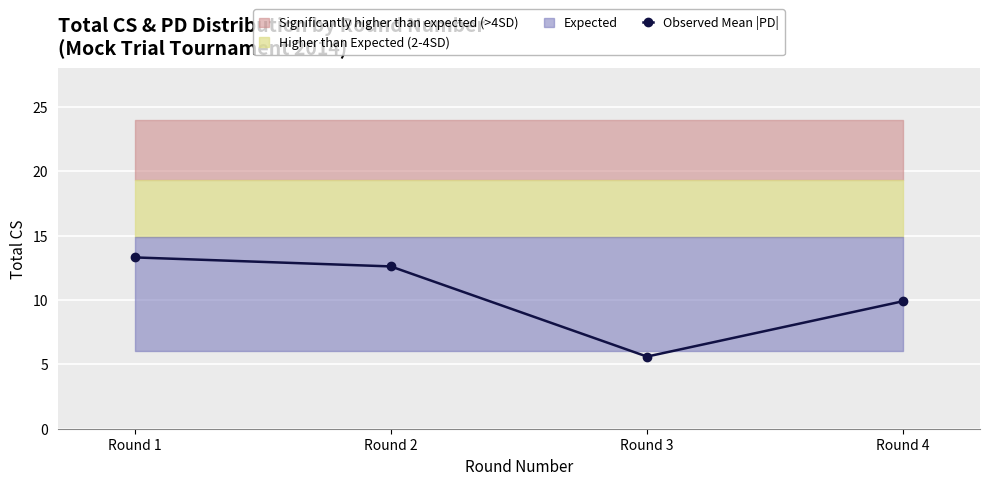

At which label is the value closest to 9?

Round 4